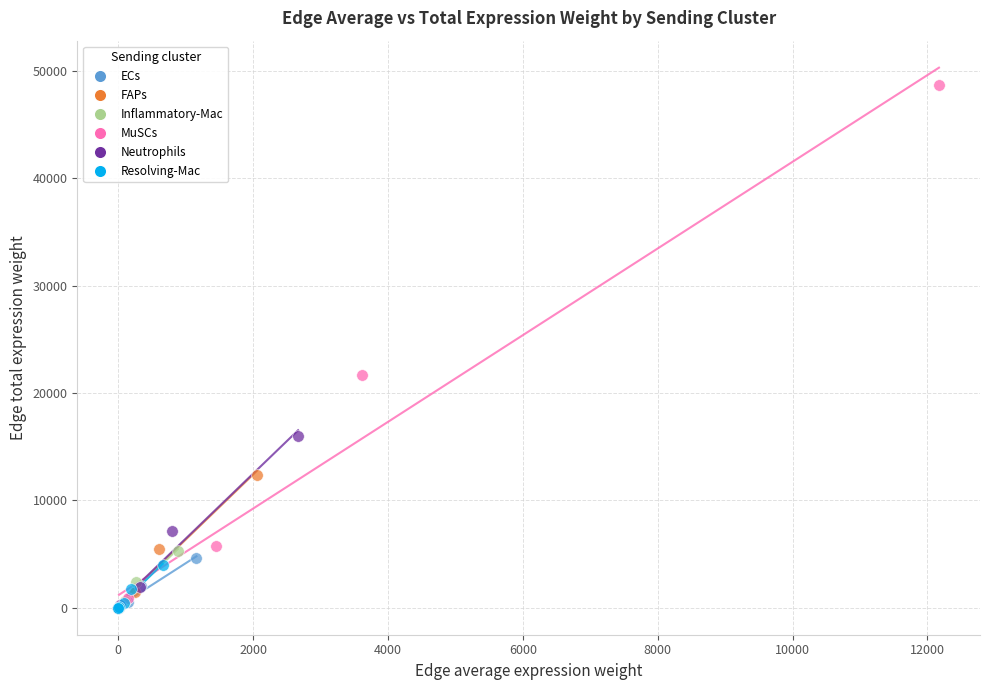

Which series contains the highest Y value?

MuSCs